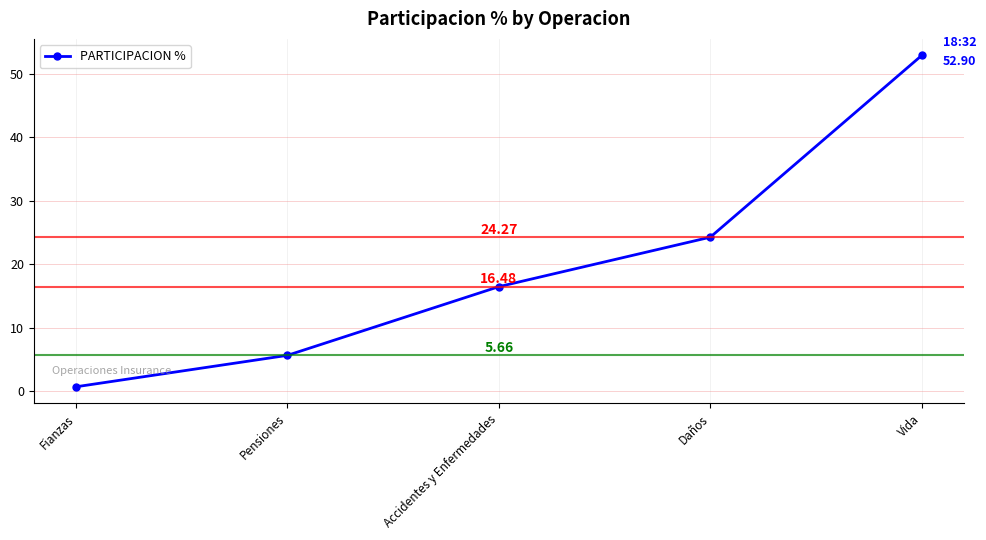

Rank the categories by value from highest to lowest.

Vida, Daños, Accidentes y Enfermedades, Pensiones, Fianzas